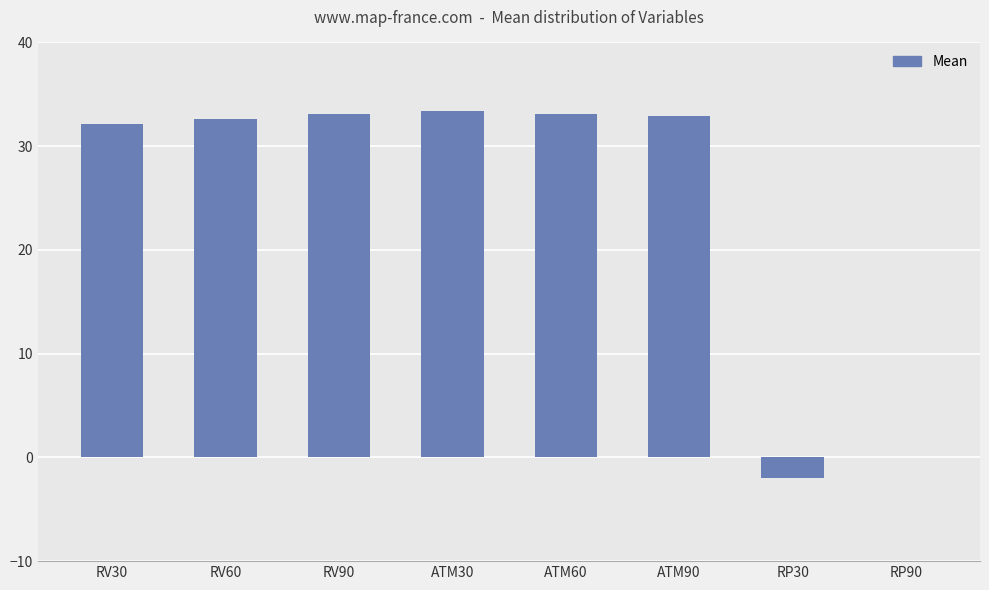

How many series are shown in this chart?

1